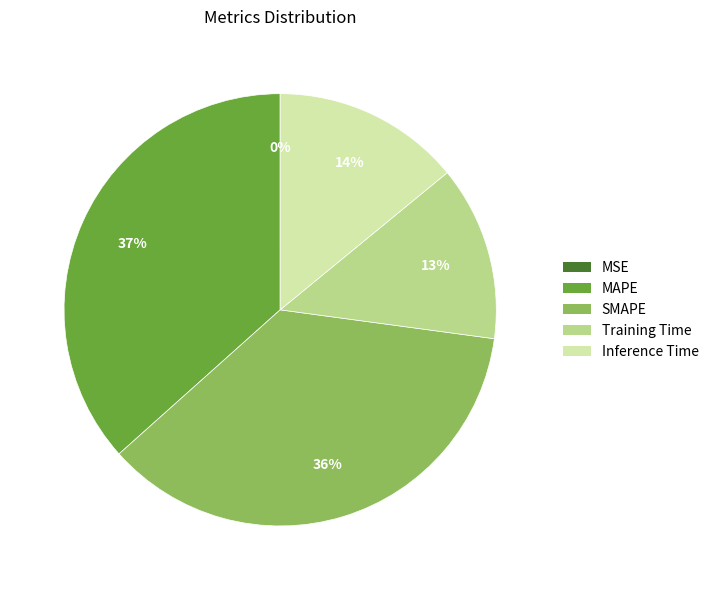

Is it true that MAPE is 44% of the pie?

False